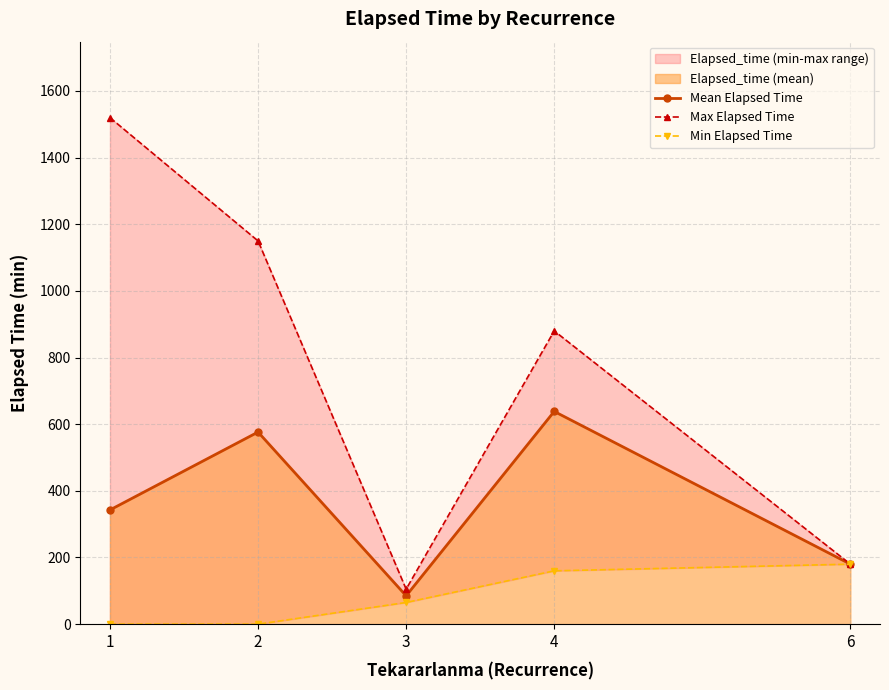

List the series in order of their overall mean, highest first.

Max Elapsed Time, Mean Elapsed Time, Min Elapsed Time